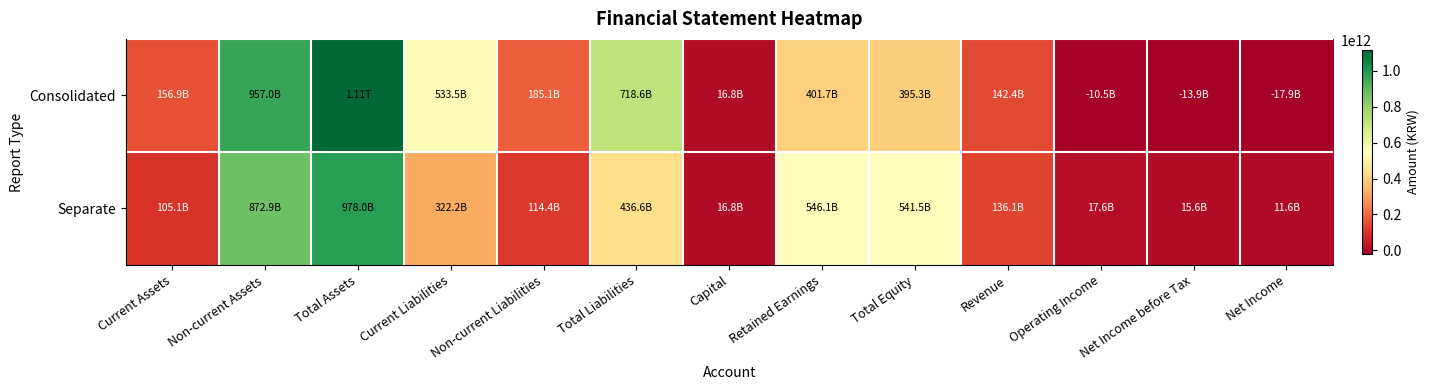

What is the minimum value shown in the chart?

-17854329650